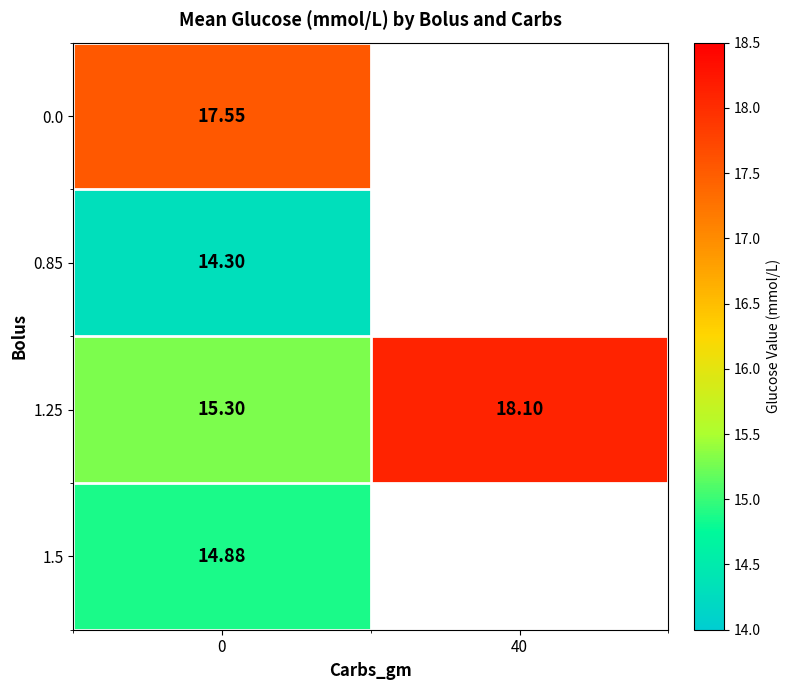

What is the minimum value shown in the chart?

14.3